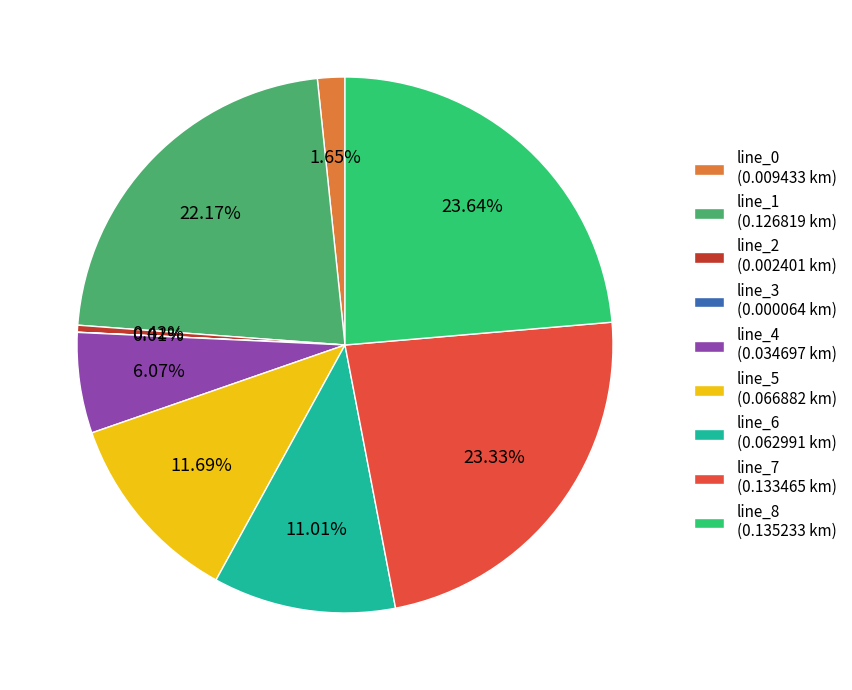

Is there a majority slice in this chart?

No